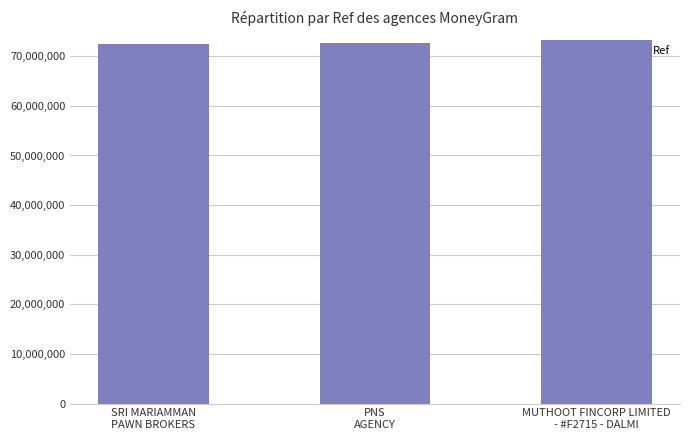

What is the greatest value displayed?

73323248